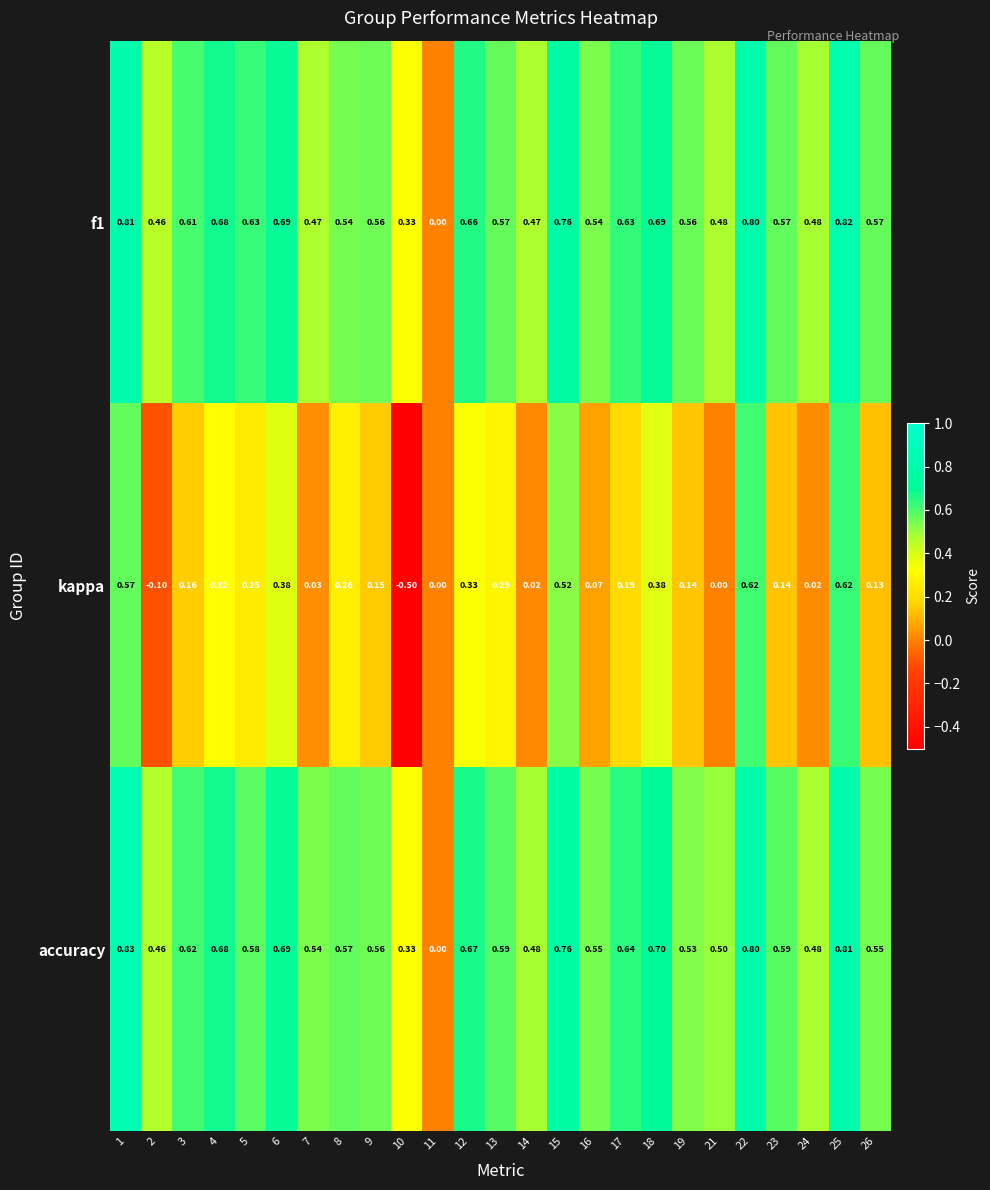

Is the value of kappa at 17 greater than the value of accuracy at 8?

No